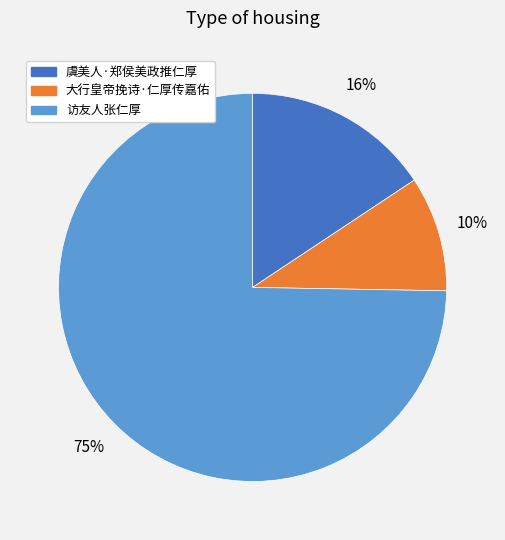

Count the number of slices in the pie.

3